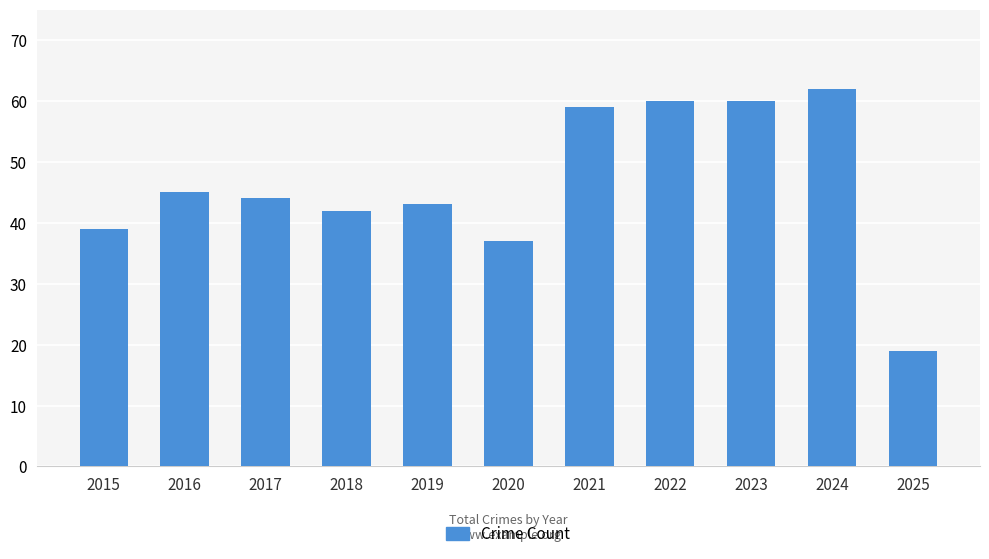

What is the difference between the second highest and second lowest values?

23